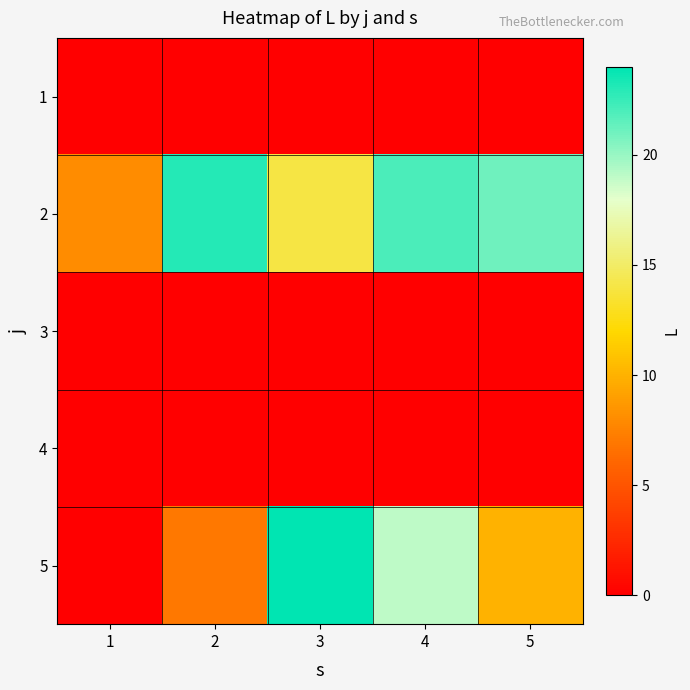

Reading left to right, extract all data points from this chart.

1: 1=0	2=0	3=0	4=0	5=0
2: 1=8	2=23	3=14	4=22	5=21
3: 1=0	2=0	3=0	4=0	5=0
4: 1=0	2=0	3=0	4=0	5=0
5: 1=0	2=7	3=24	4=19	5=10